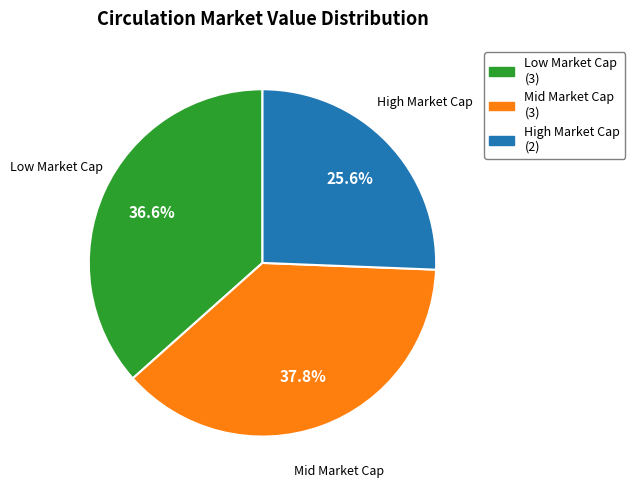

How many segments does this pie chart have?

3